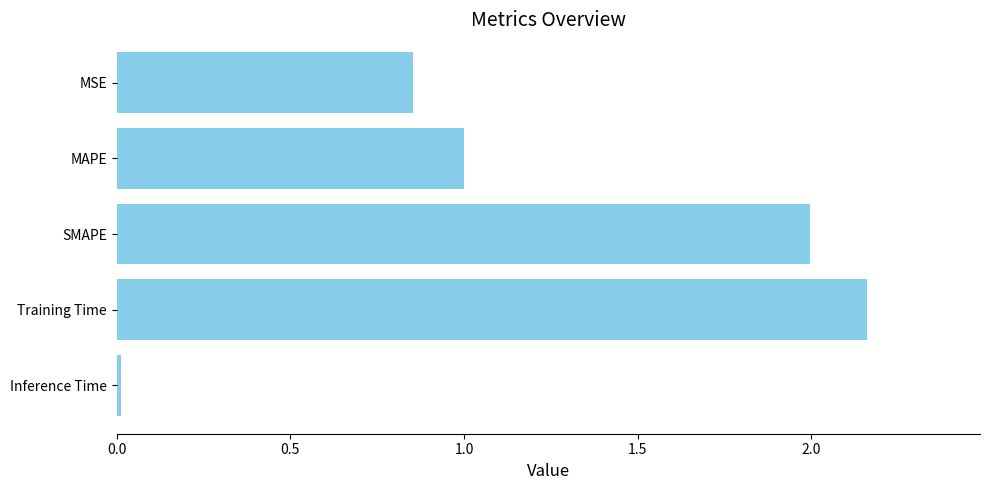

Is it true that the value at SMAPE is 2.8?

False